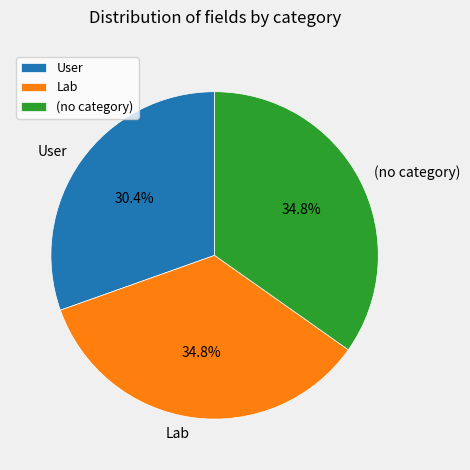

What percentage is NOT represented by User?

69.6%